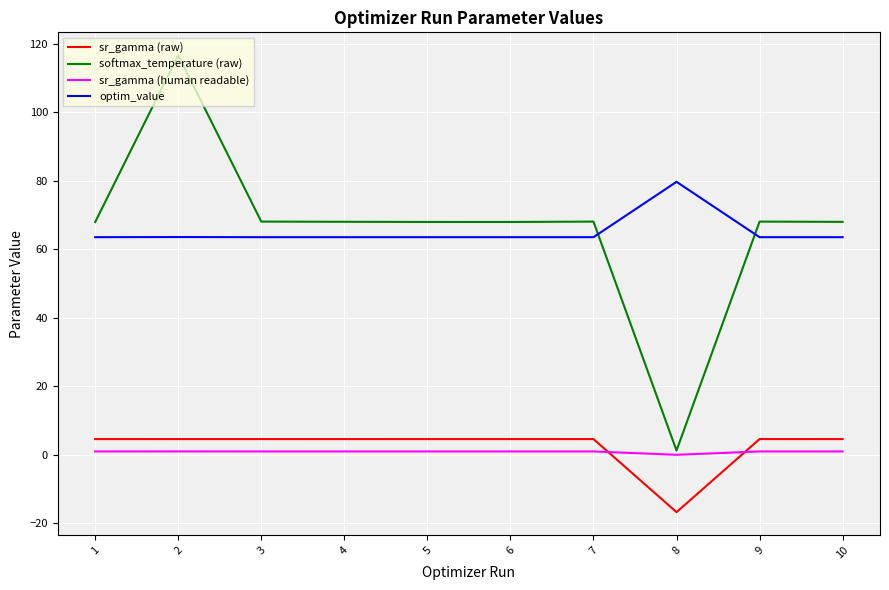

How many lines are shown in the chart?

4